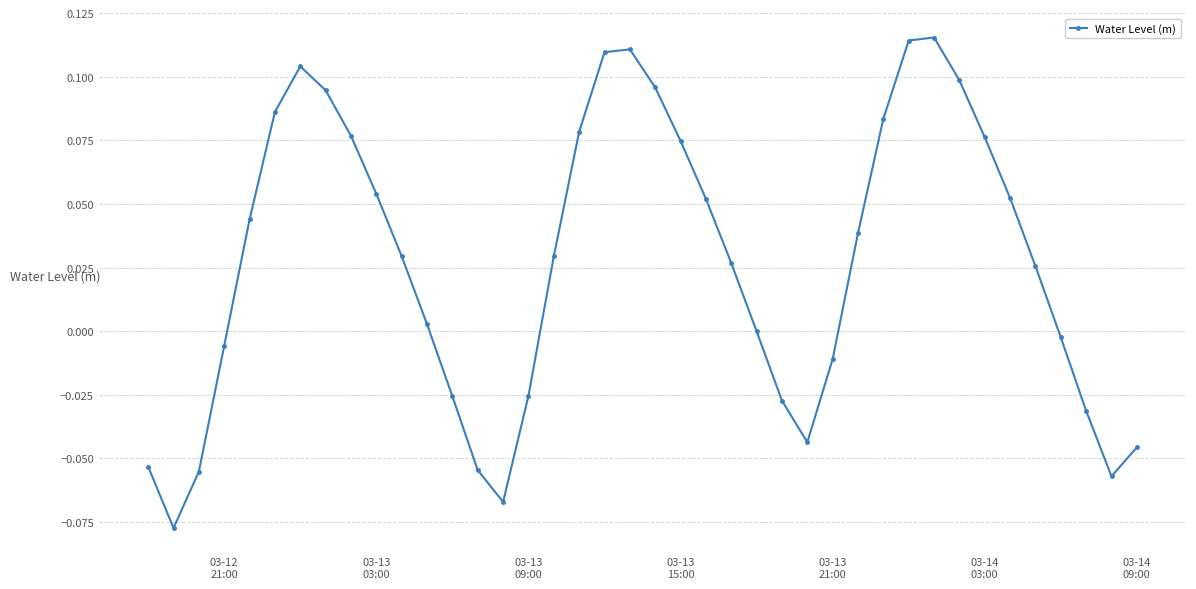

How many points are lower than both their immediate neighbors (excluding endpoints)?

4